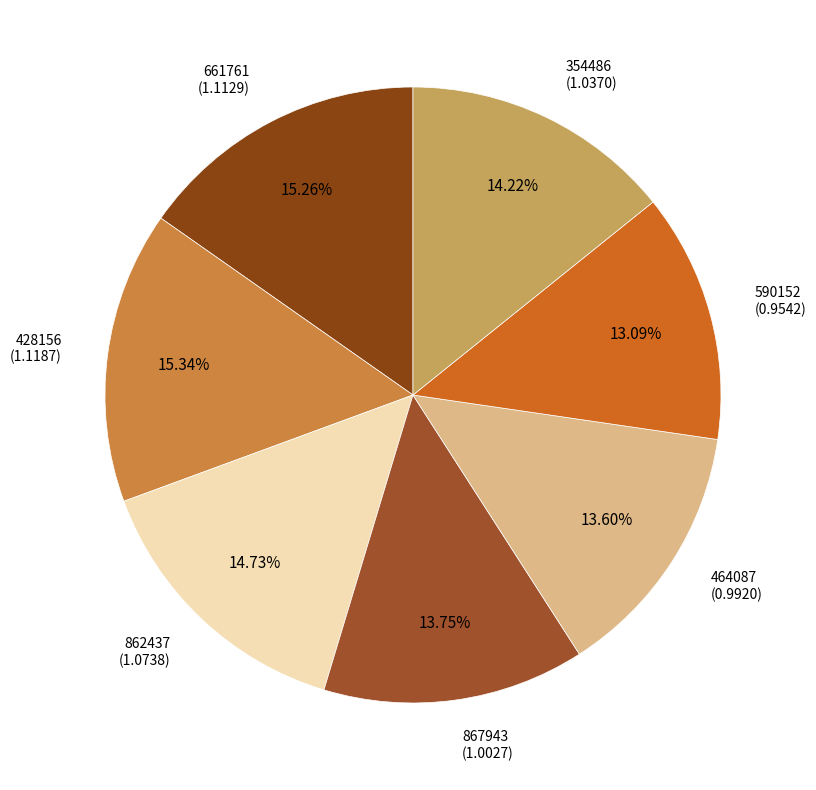

Which has a higher value, 590152 or 867943?

867943